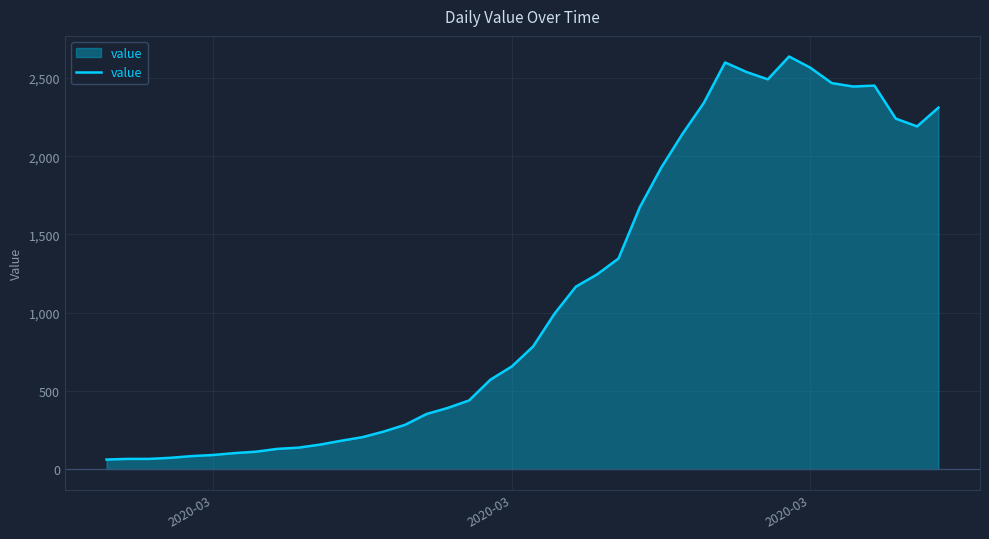

Does the chart have visible grid lines?

Yes